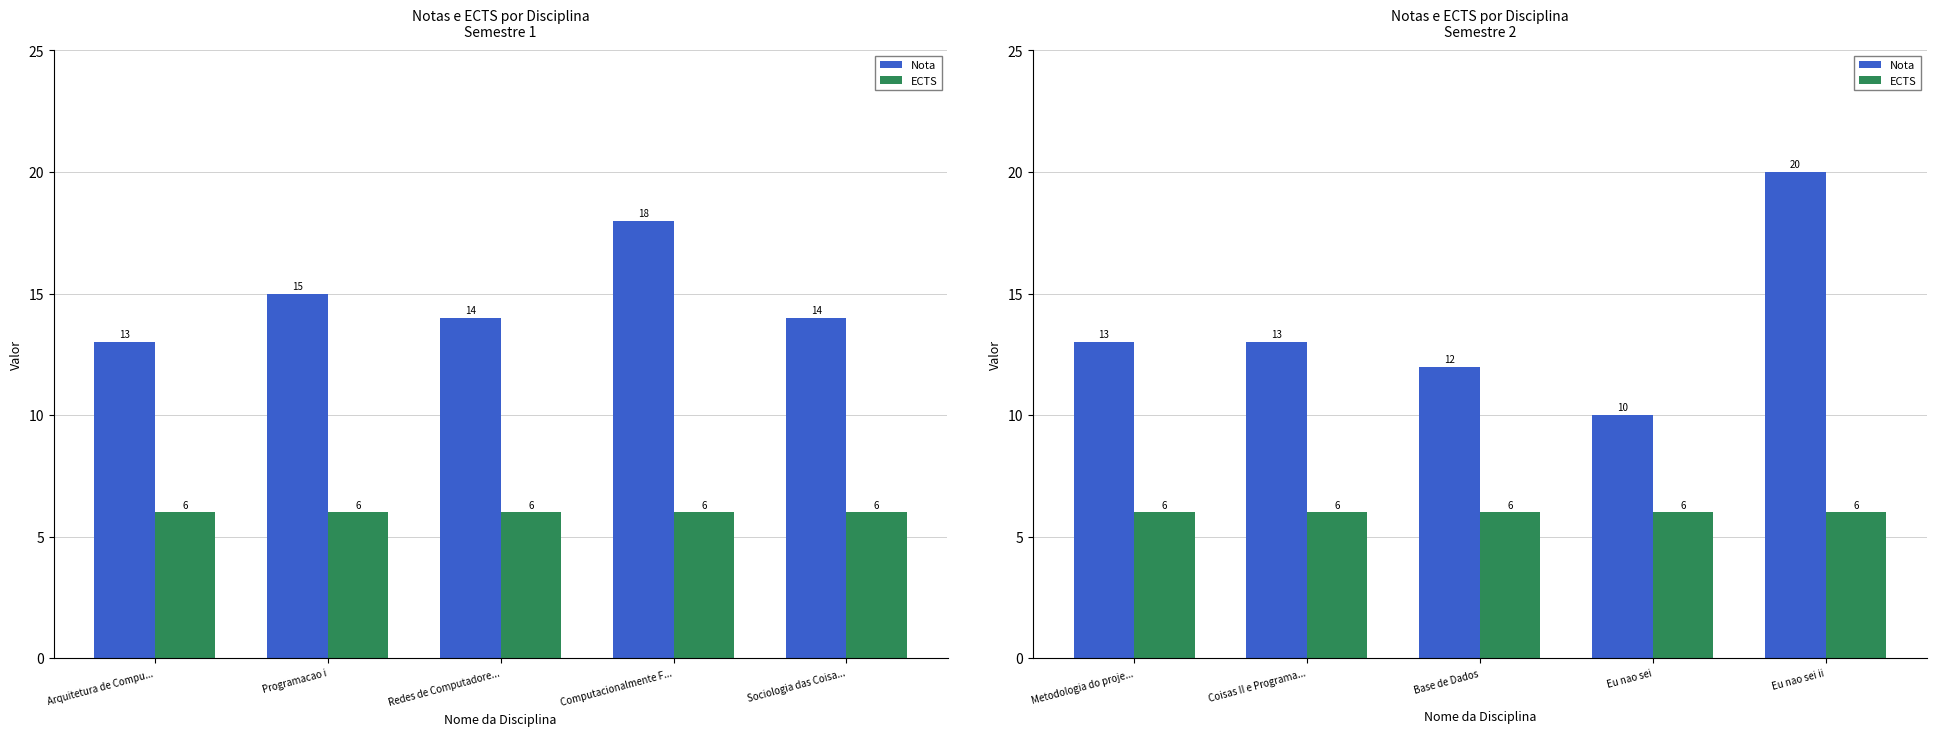

What is the sum of the ECTS values at Base de Dados and Eu nao sei?

12